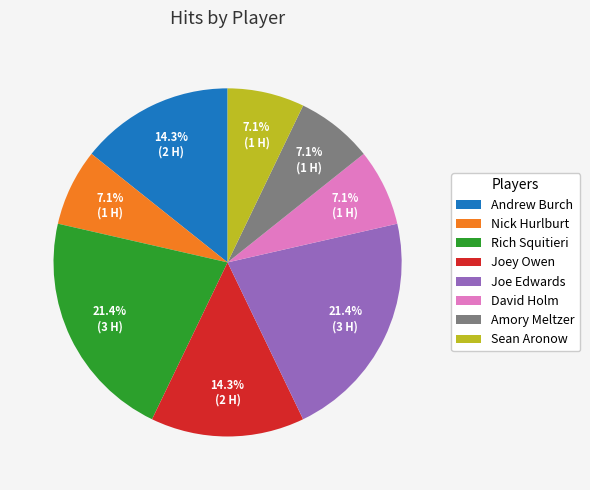

How many slices are in this pie chart?

8